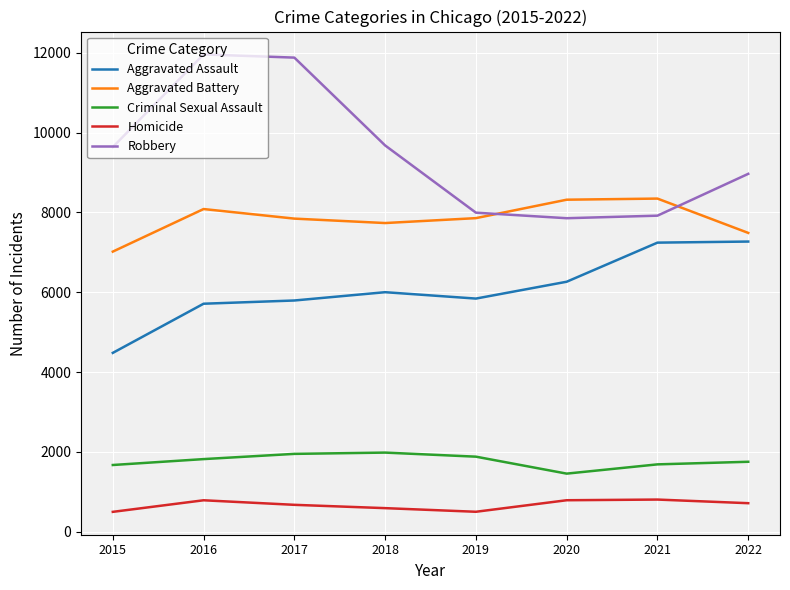

The Robbery series shows 14209 at 2022. True or false?

False